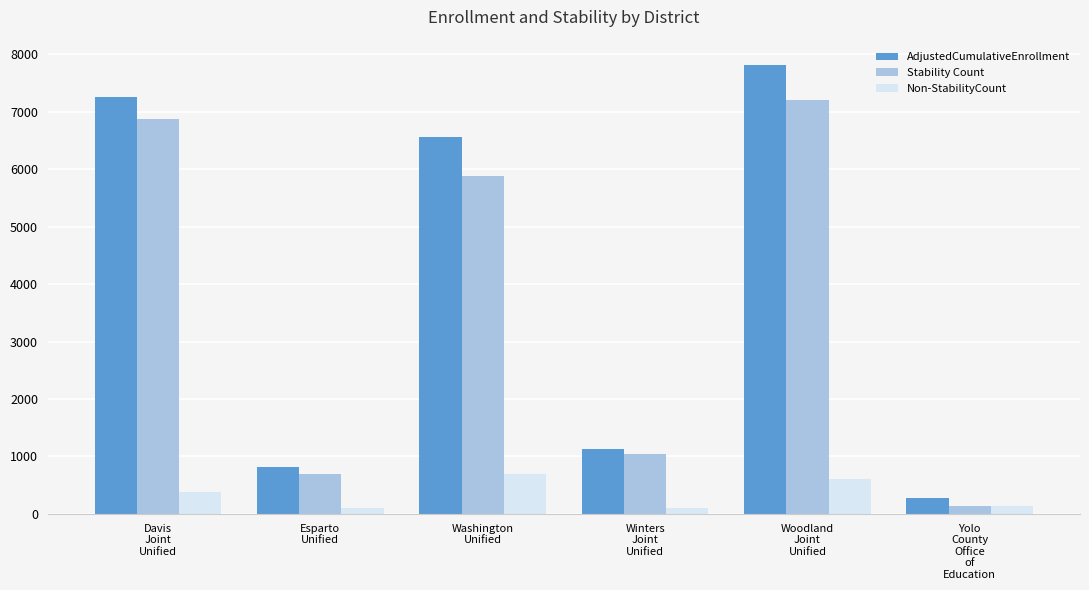

How many groups of bars are there?

6